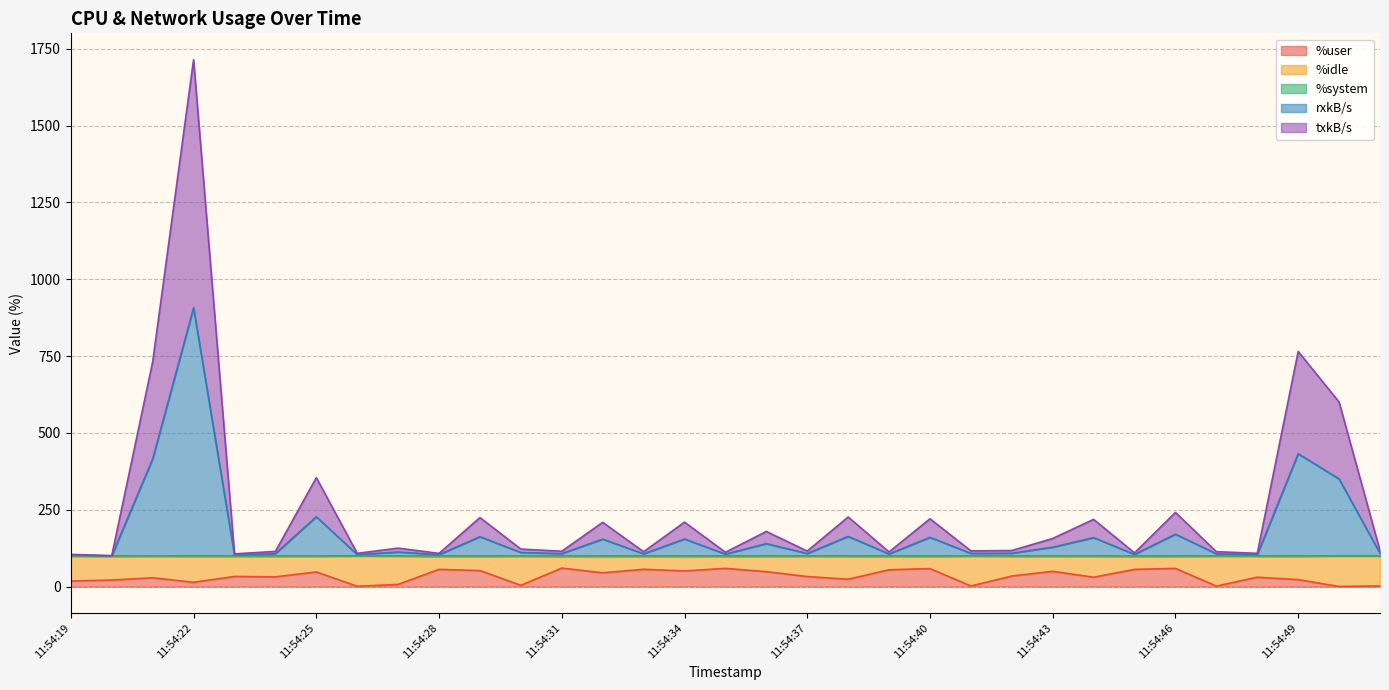

Does the chart have visible grid lines?

Yes